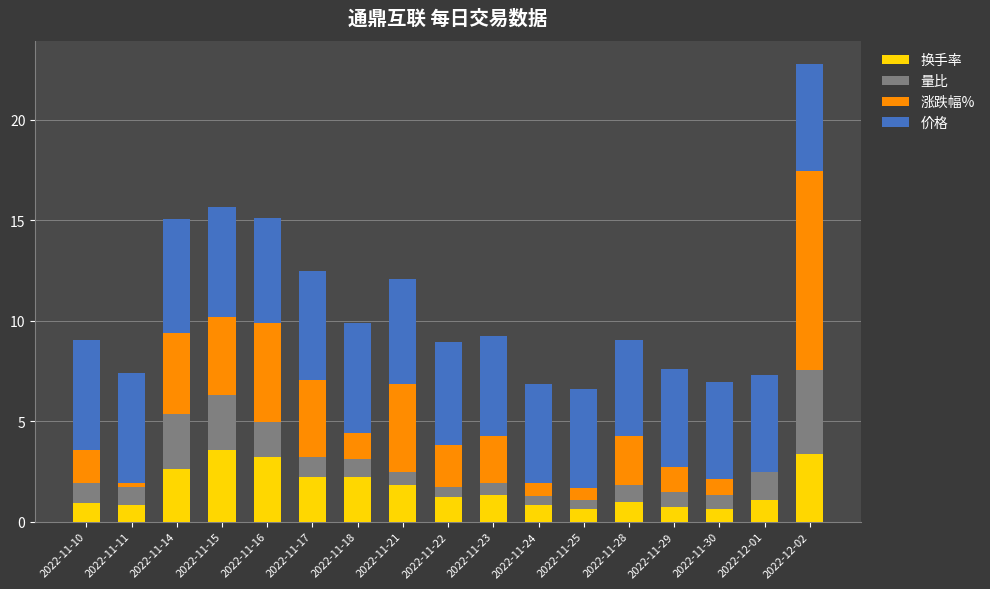

What is the highest value of the 换手率 series?

3.6